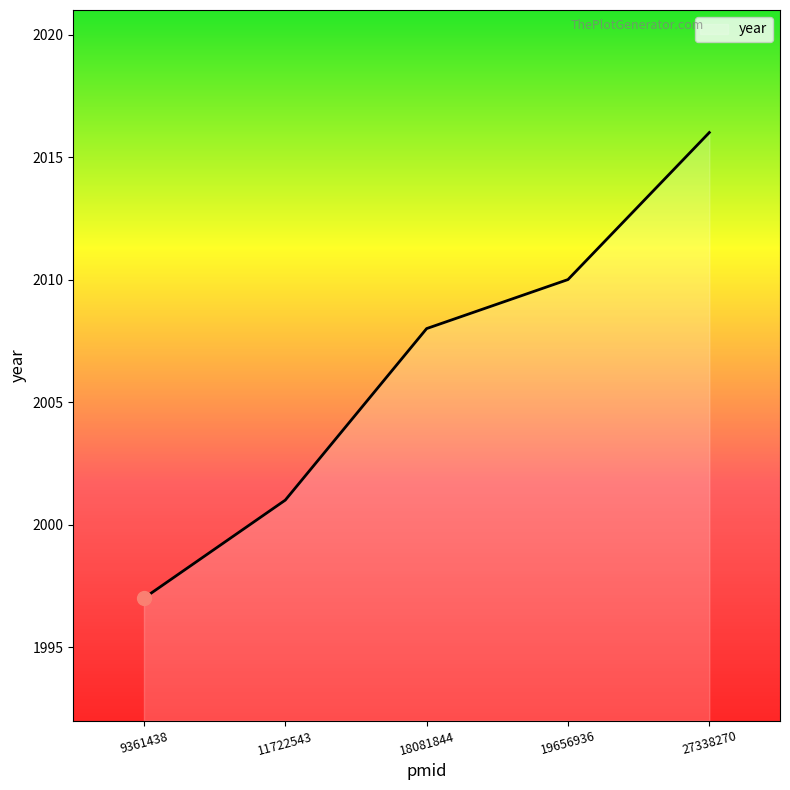

The value at 27338270 is 3361. True or false?

False